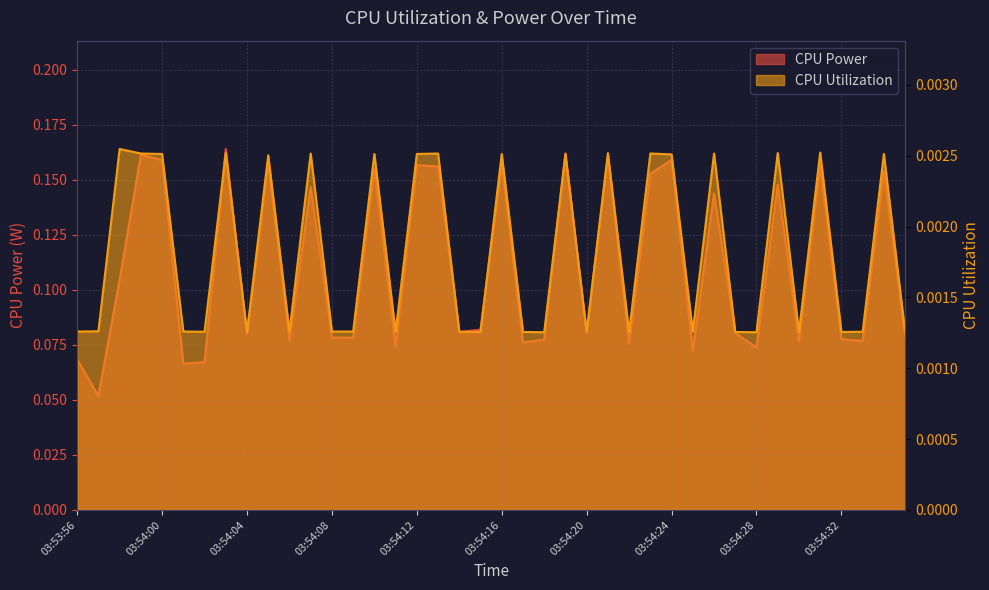

What position from the left is 03:54:09?

14